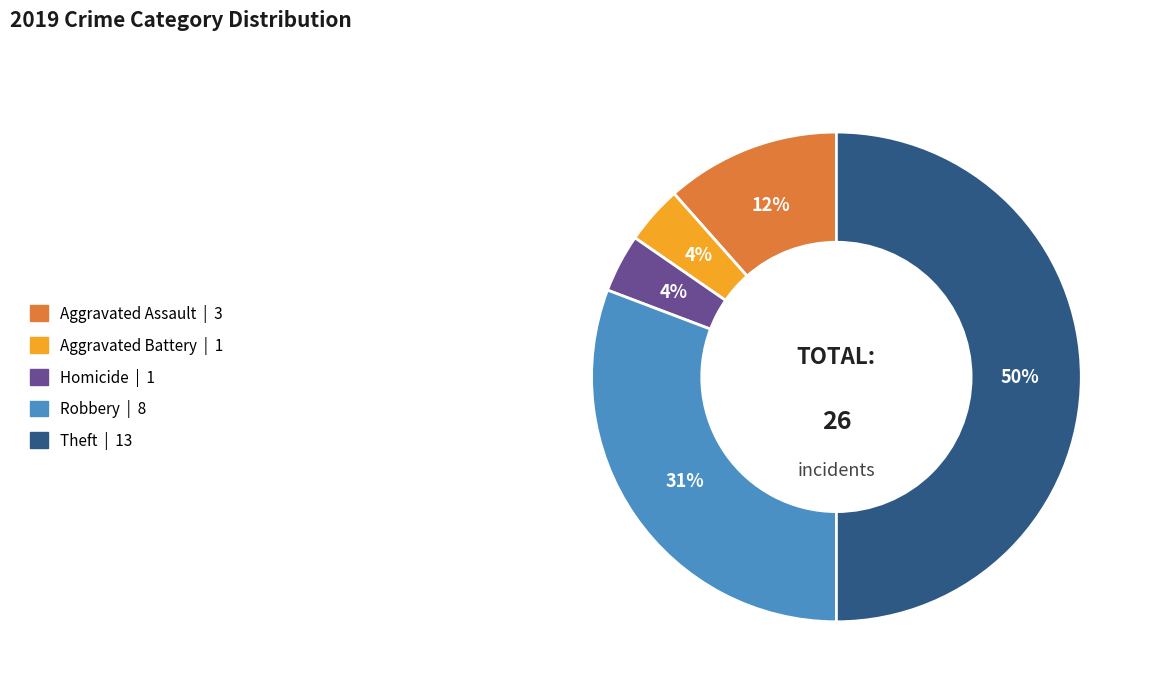

To the nearest percent, what is the average slice percentage?

20%